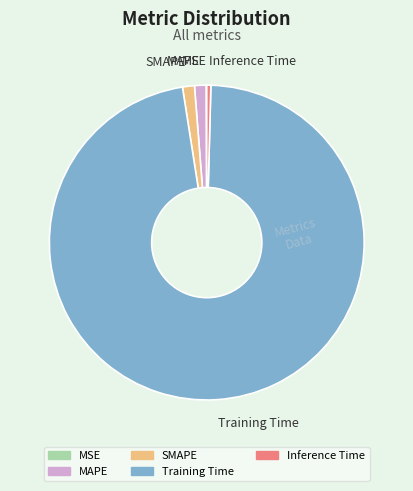

The SMAPE slice represents 1% of the pie. True or false?

True